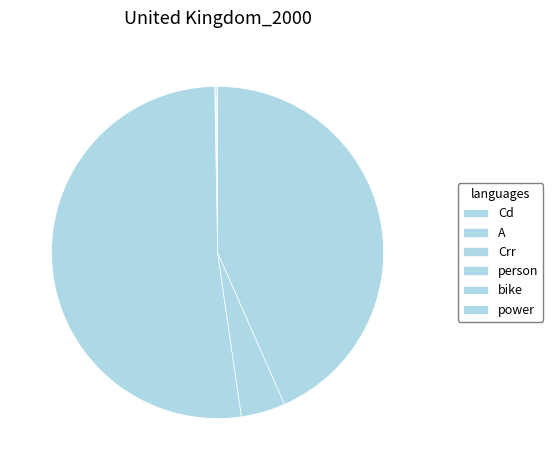

Is the sum of person and bike greater than half?

Yes